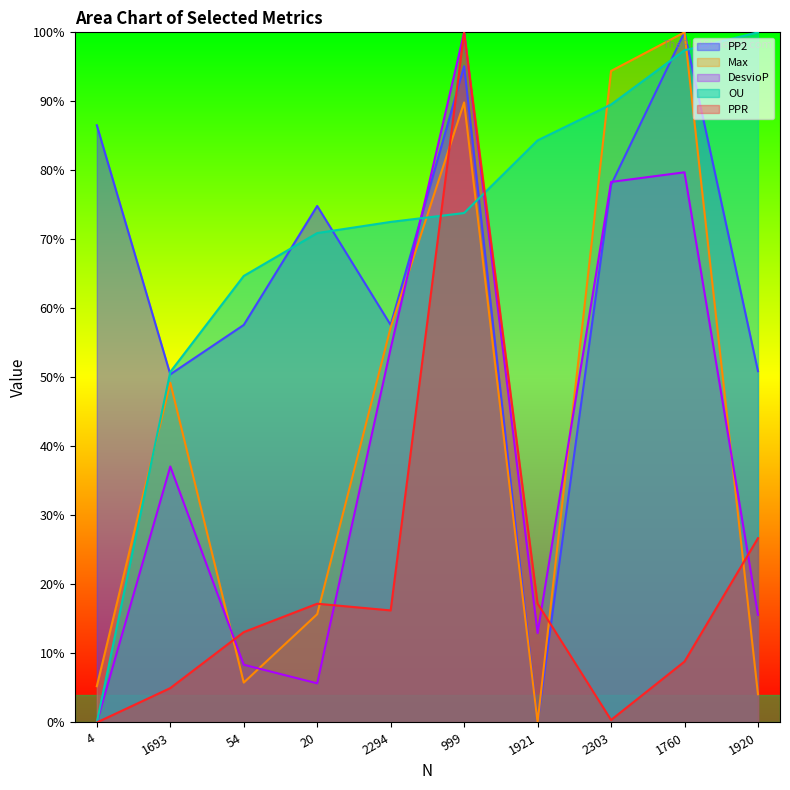

True or false: DesvioP has more than 0 interior local peaks.

True